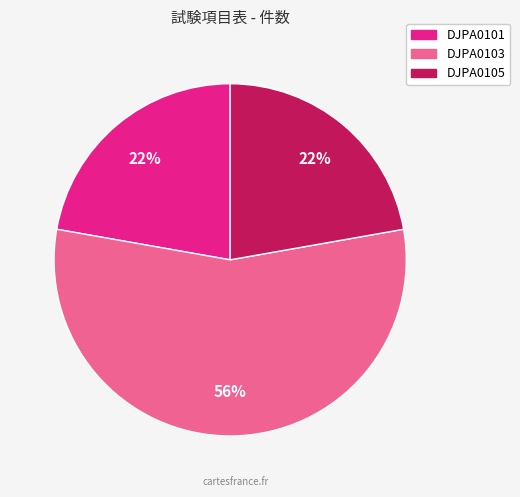

Count the number of slices in the pie.

3